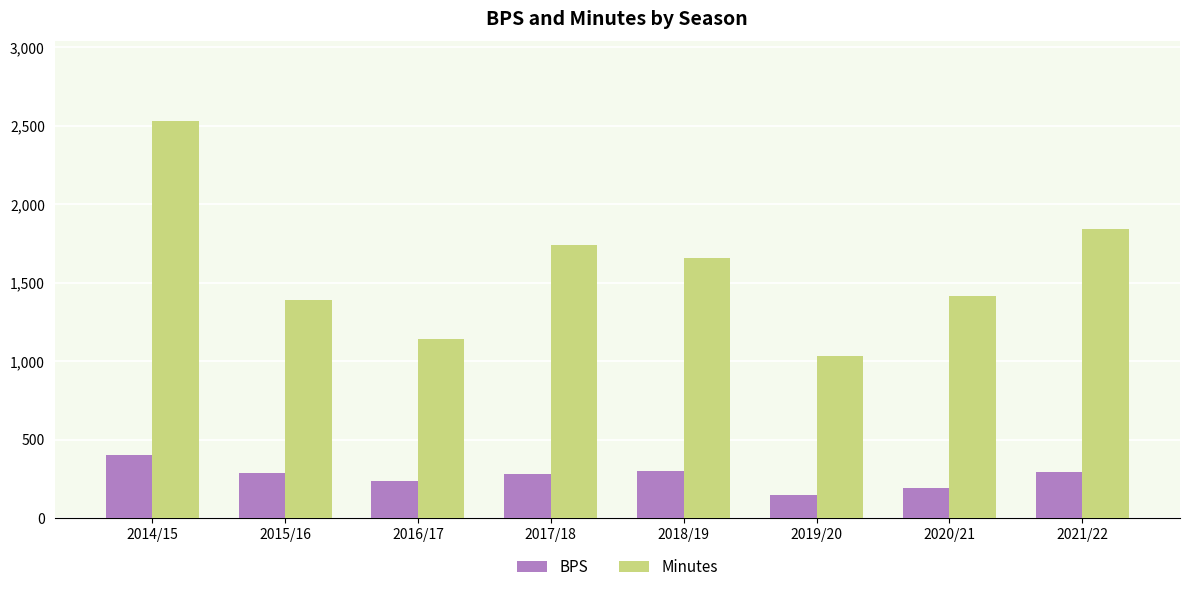

What is the sum of the Minutes values at 2018/19 and 2015/16?

3047